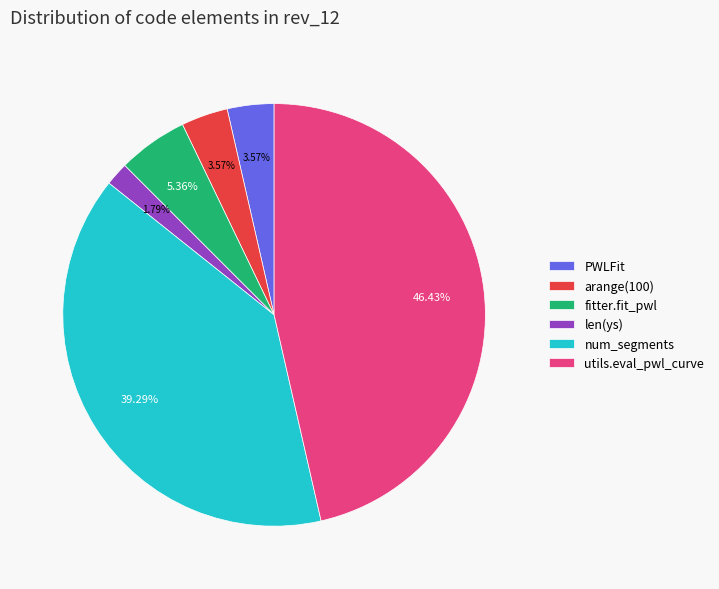

What is the ratio of the value at PWLFit to the value at len(ys)?

2.0